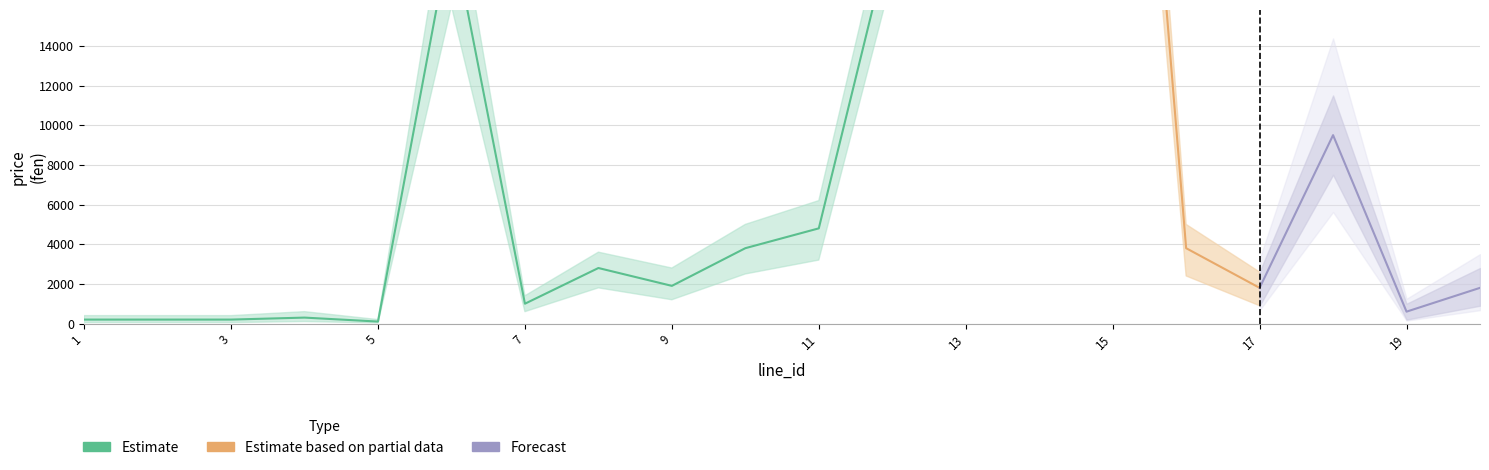

Reading left to right, extract all data points from this chart.

price: 200	200	200	300	100	19900	1000	2800	1900	3800	4800	19900	19500	49900	48900	3800	1800	9500	600	1800
price_upper: 400	400	400	600	200	23000	1400	3600	2800	5000	6200	22000	22000	54000	53000	5000	2600	11500	1000	2800
price_lower: 50	50	50	100	30	16000	600	1800	1200	2500	3200	17500	17000	45000	44500	2400	900	7500	200	900
count: 0	0	0	0	0	0	0	0	0	0	0	0	0	0	0	0	0	0	0	0
count_upper: 200	200	200	200	200	200	200	200	200	200	200	200	200	200	200	200	200	200	200	200
count_lower: 0	0	0	0	0	0	0	0	0	0	0	0	0	0	0	0	0	0	0	0